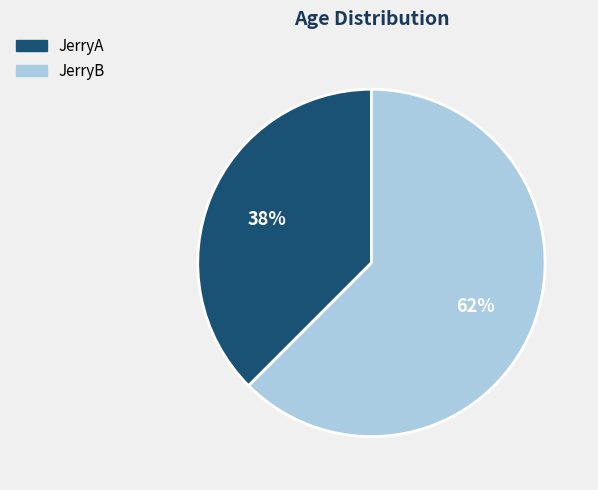

Do JerryB and JerryA together represent more than half of the pie?

Yes